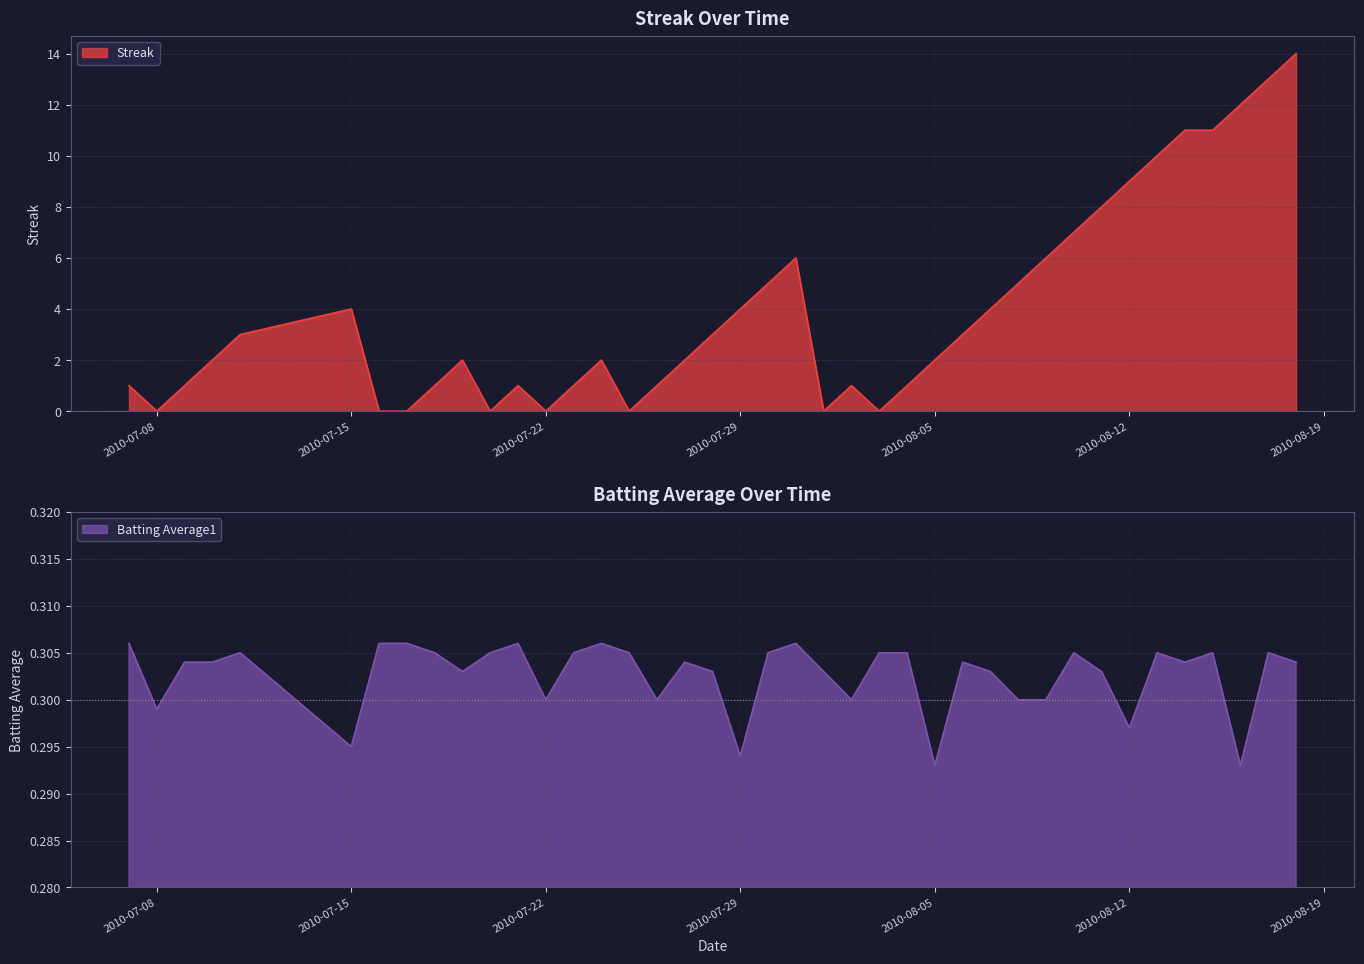

How many times do Streak and Batting Average1 cross each other?

14